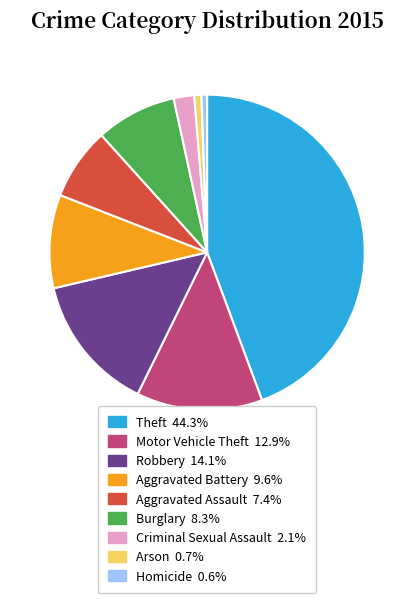

Which category has the biggest portion of the pie?

Theft